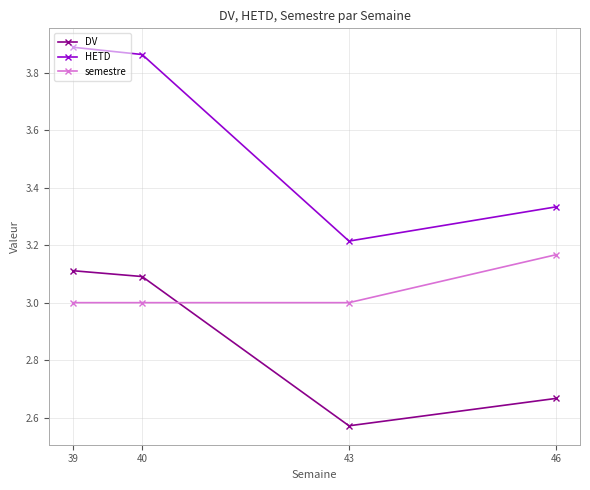

Which series changed the most between 43 and 46?

semestre